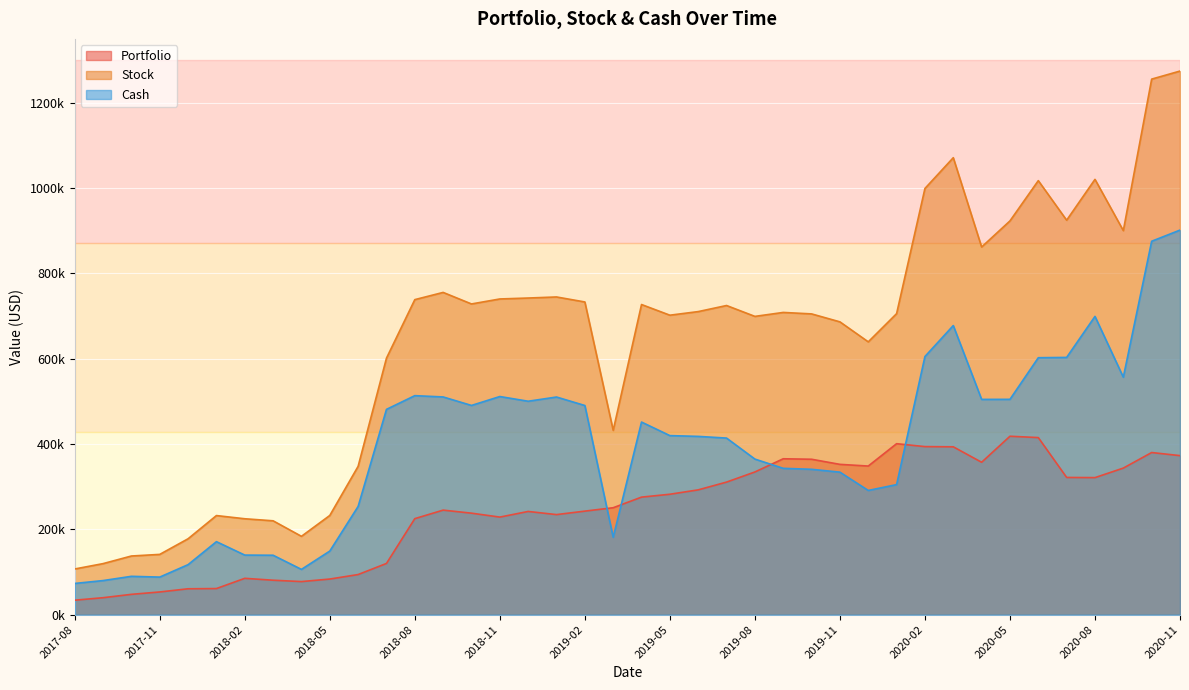

List the series in order of their peak value, lowest first.

Portfolio, Cash, Stock